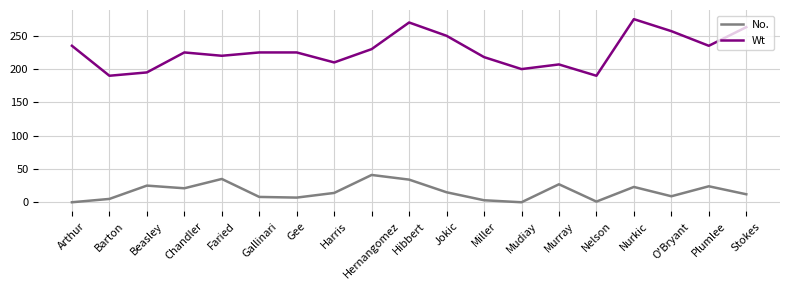

List the series in order of their overall mean, highest first.

Wt, No.